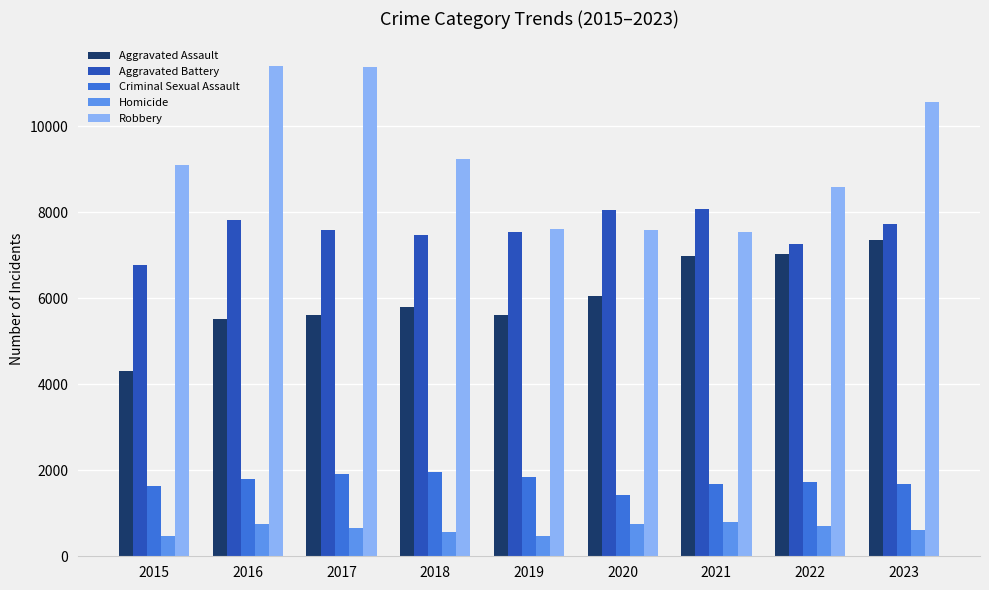

How many distinct data groups are displayed?

5